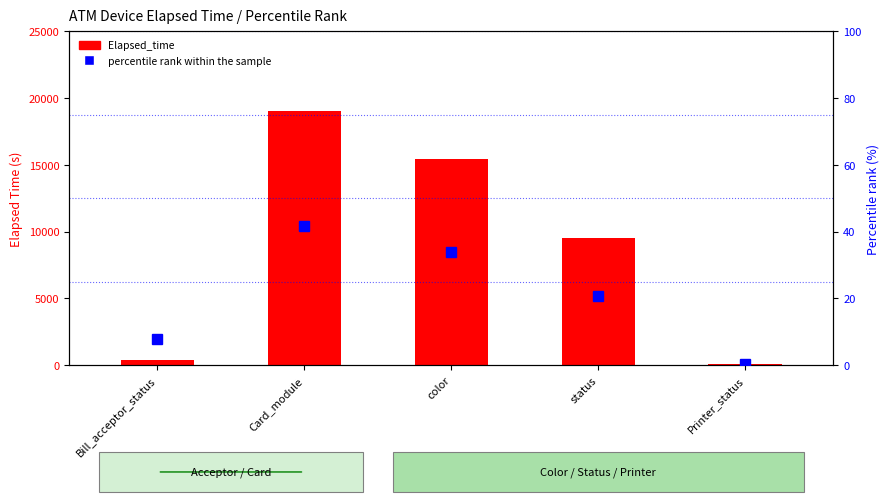

Reading left to right, list all the values displayed in this chart.

Elapsed_time: 362.0	19058.0	15457.0	9491.0	121.0
percentile rank within the sample: 7.9	41.6	33.8	20.8	0.3